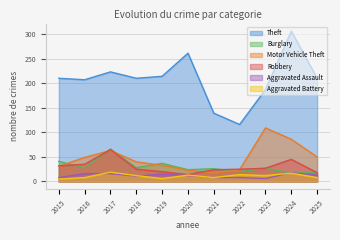

What is the greatest value displayed?

306